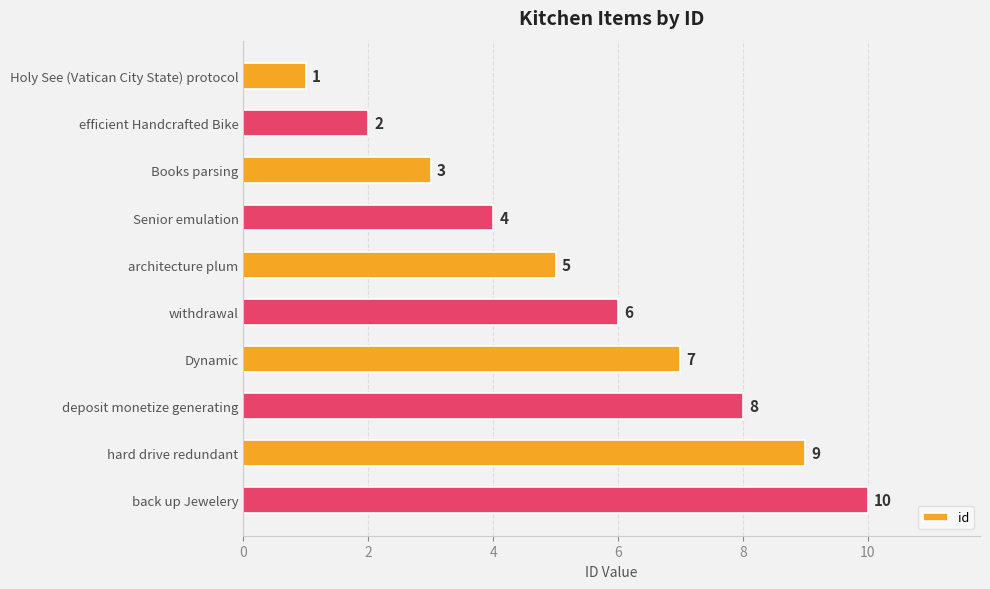

What is the average value?

6